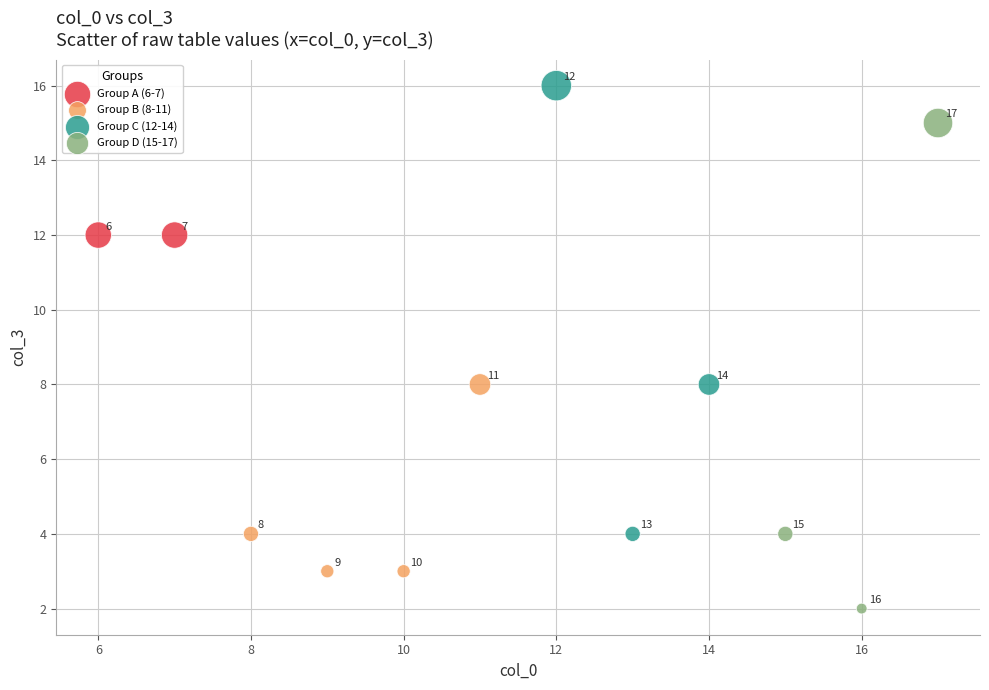

Which series reaches the maximum Y coordinate?

Group C (12-14)